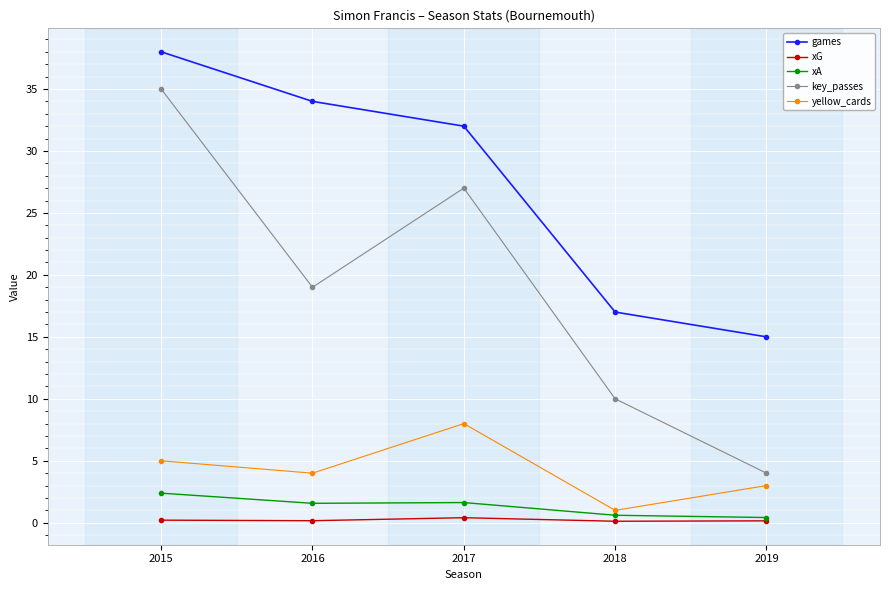

How many interior local valleys does the yellow_cards series have?

2